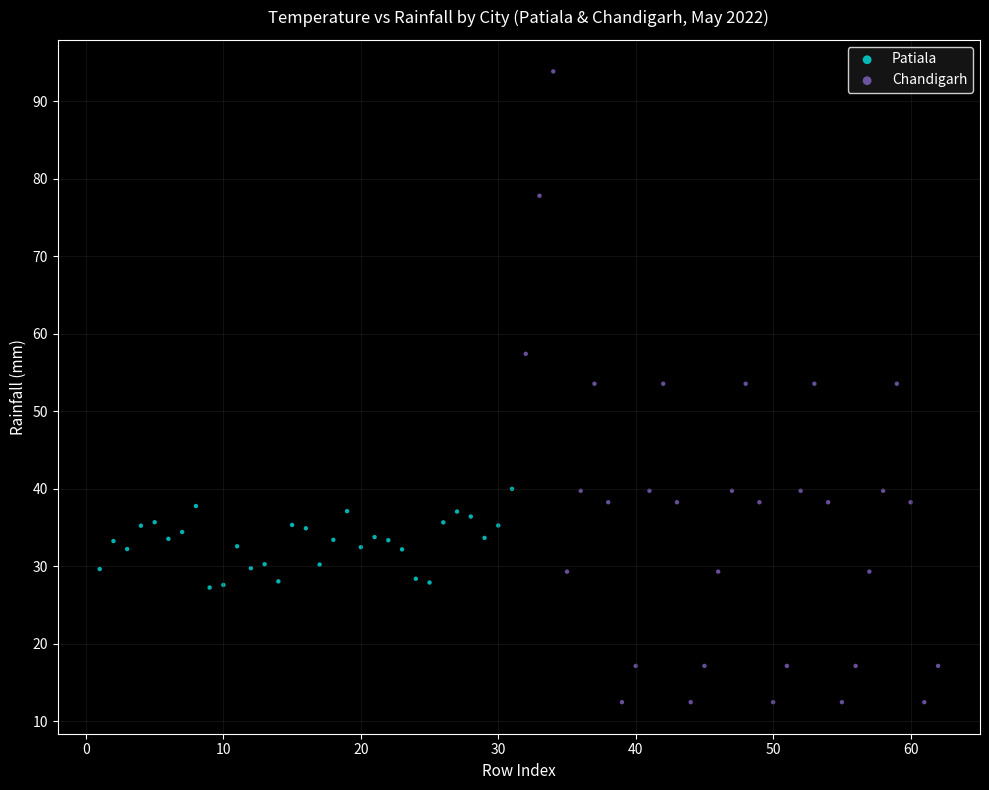

What are all the series names shown in the legend?

Patiala, Chandigarh